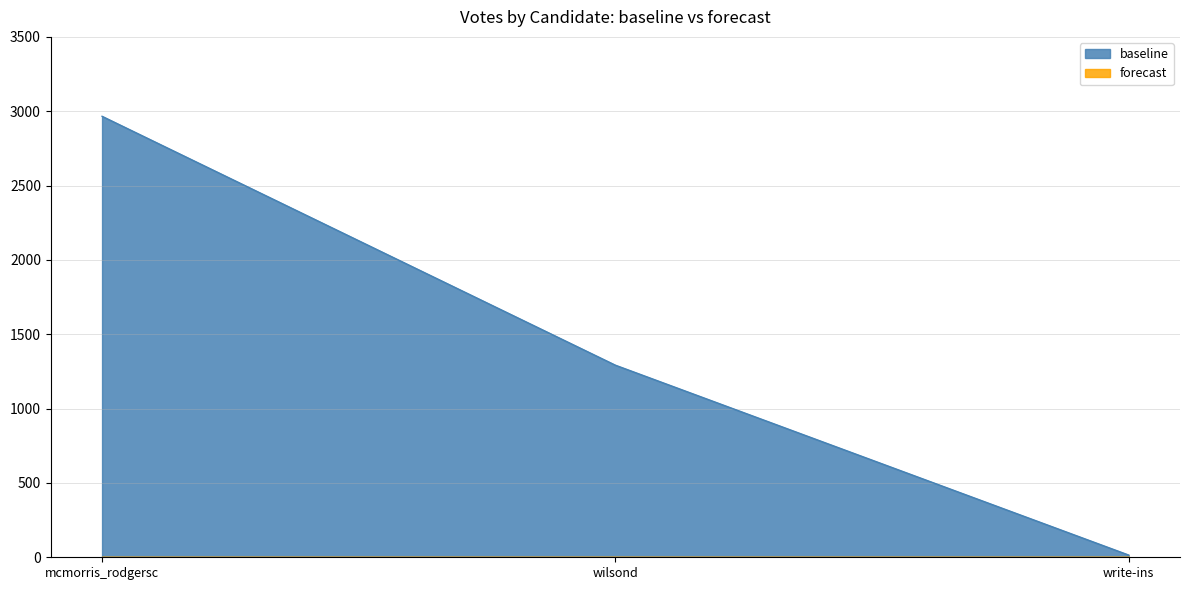

Which category has the lowest value across all series?

write-ins